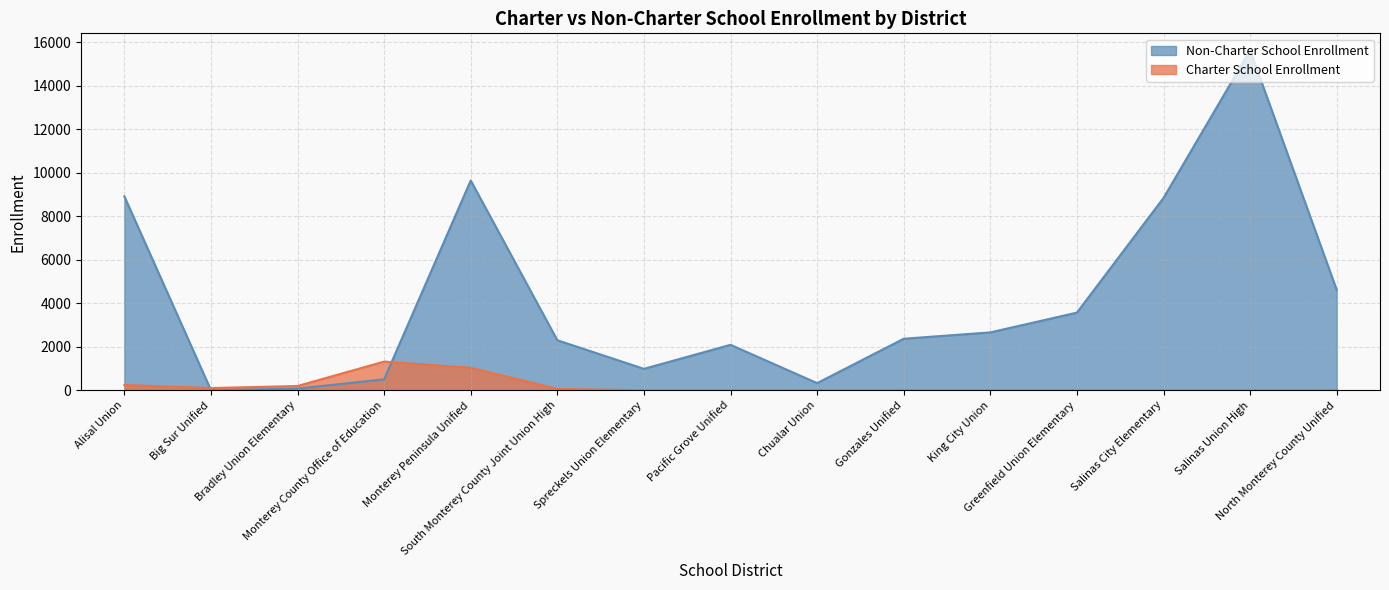

Rank the series by their maximum value, from lowest to highest.

Charter School Enrollment, Non-Charter School Enrollment